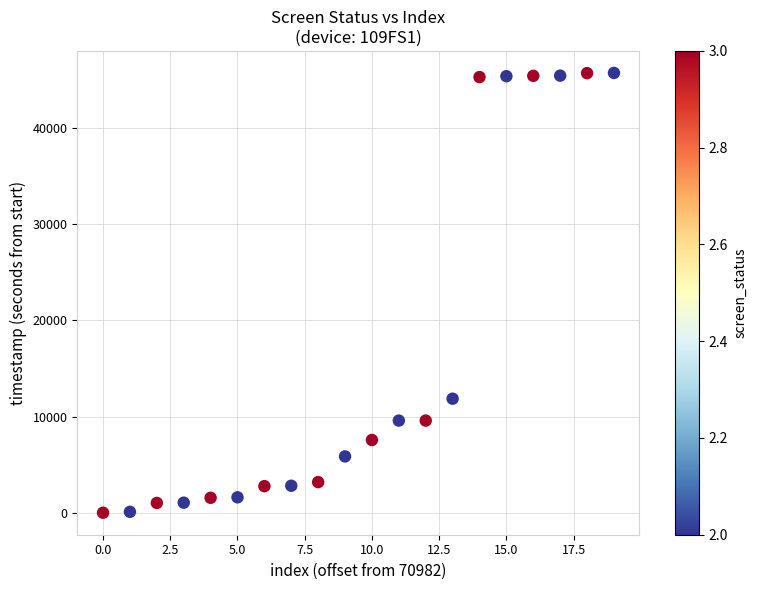

What is the range of Y values (max minus min)?

45737.6